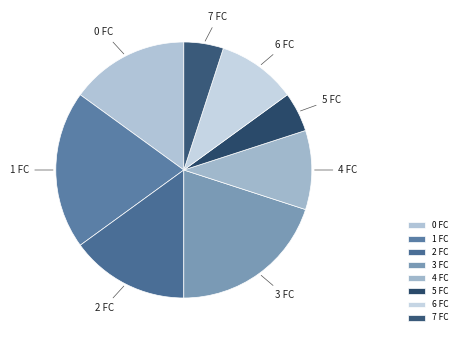

Is there a majority slice in this chart?

No